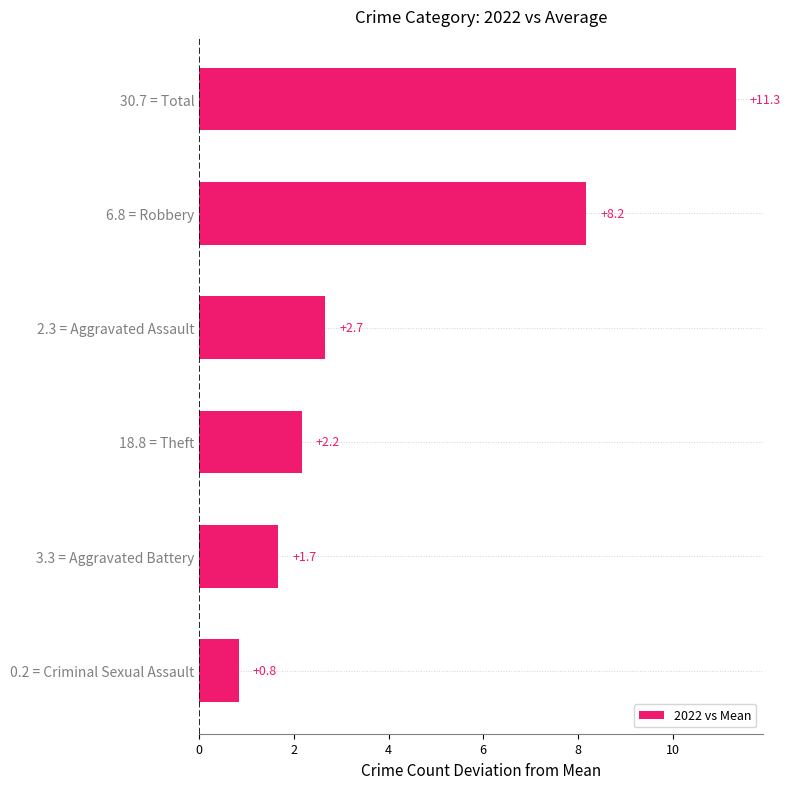

List the labels in order of value, smallest first.

0.2 = Criminal Sexual Assault, 3.3 = Aggravated Battery, 18.8 = Theft, 2.3 = Aggravated Assault, 6.8 = Robbery, 30.7 = Total